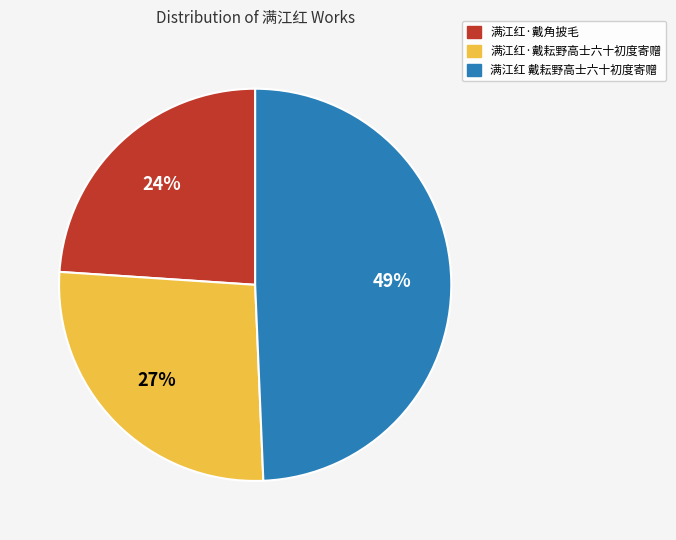

What is the ratio of the value at 满江红·戴耘野高士六十初度寄赠 to the value at 满江红·戴角披毛?

1.1